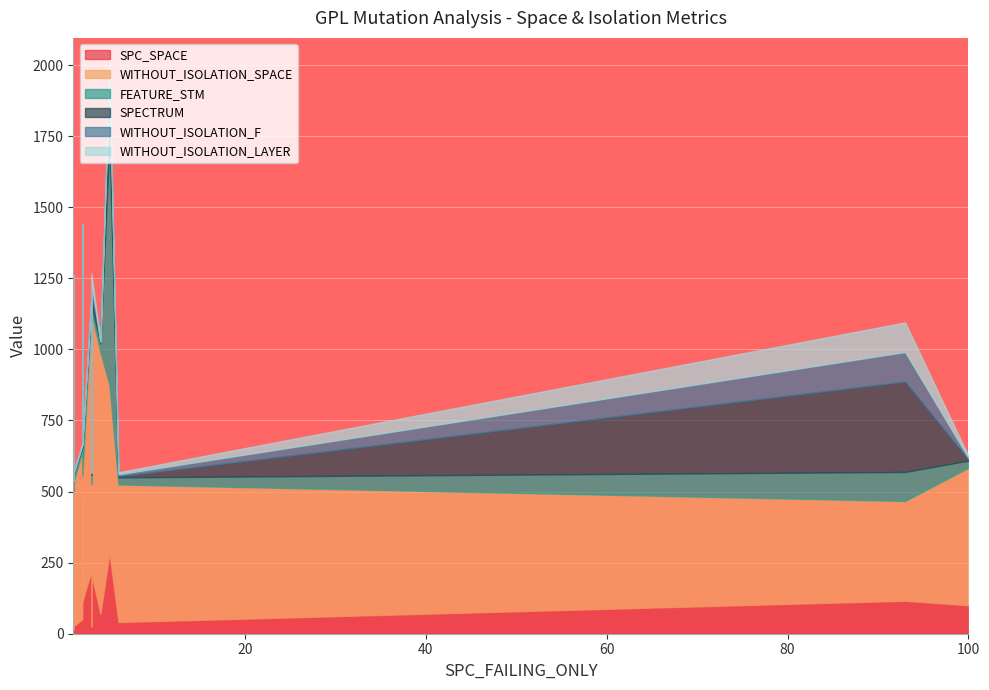

What is the spread (max minus min) of values at 4?

919